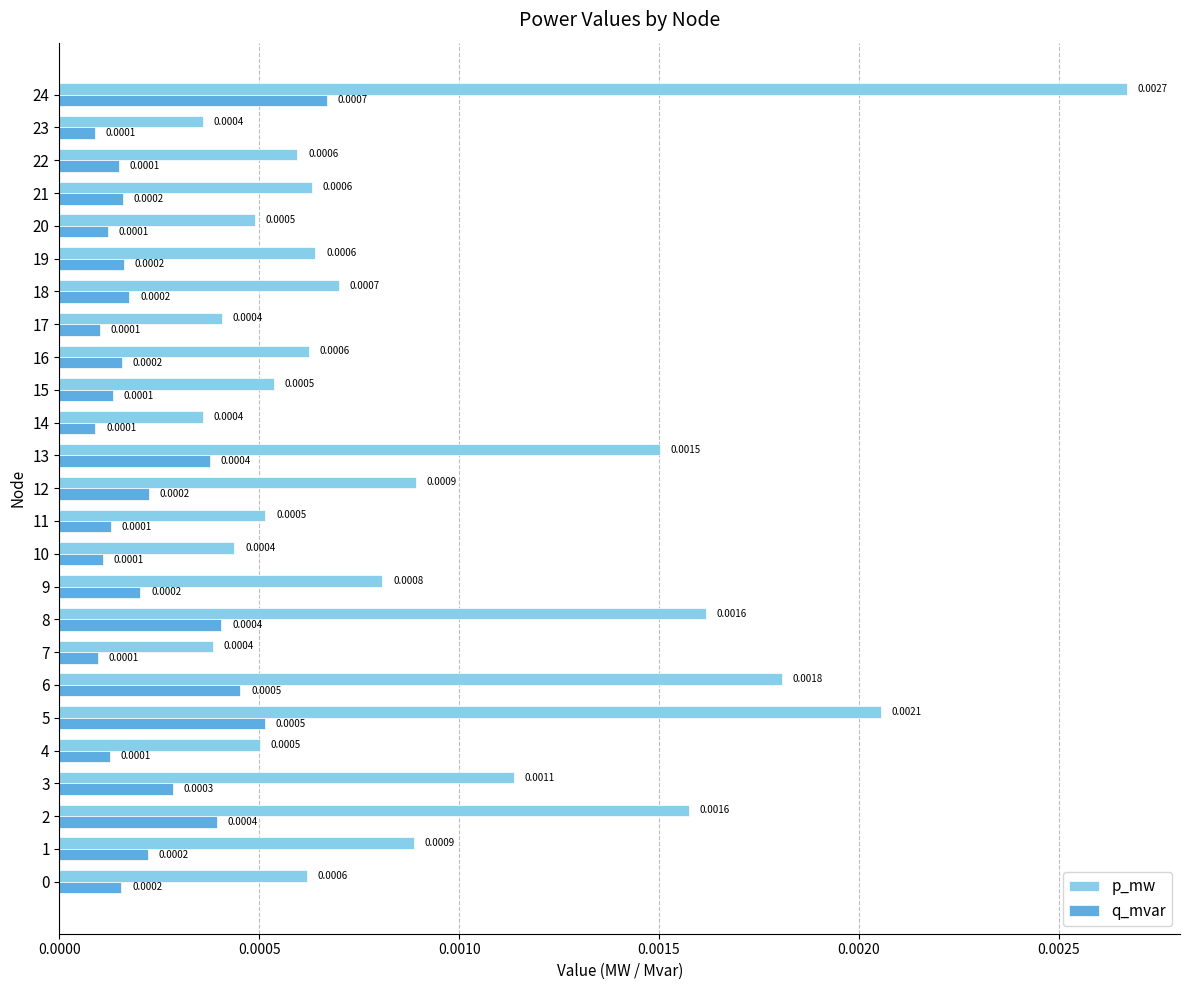

Which series has the largest range (max minus min)?

p_mw